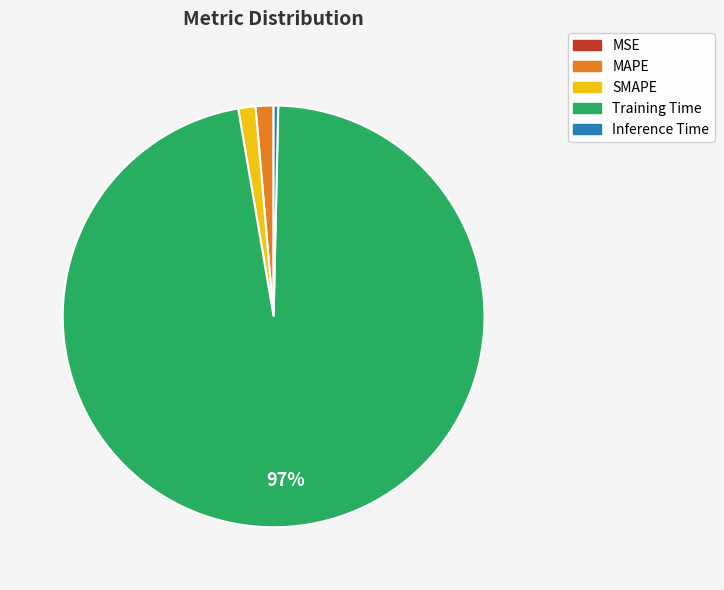

Do SMAPE and MAPE together represent more than half of the pie?

No